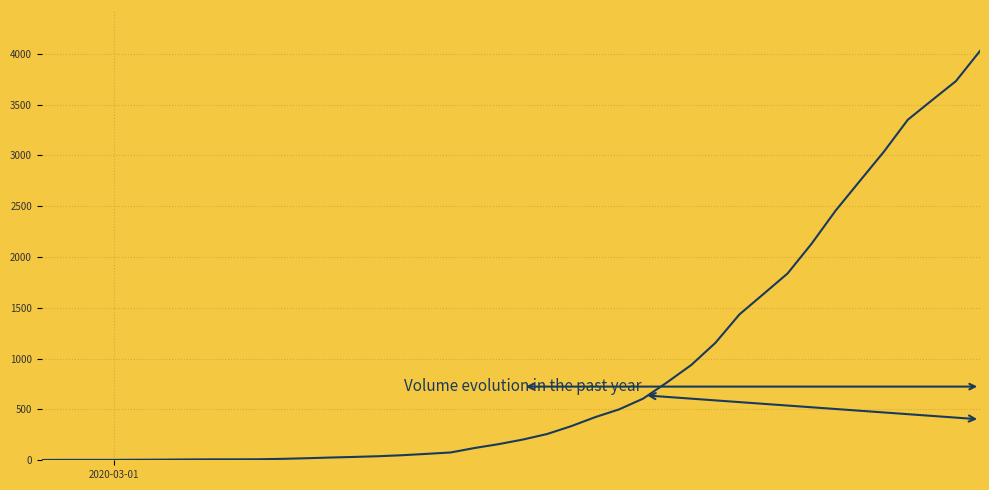

List the labels in order of value, largest first.

2020-04-06, 2020-04-05, 2020-04-04, 2020-04-03, 2020-04-02, 2020-04-01, 2020-03-31, 2020-03-30, 2020-03-29, 2020-03-28, 2020-03-27, 2020-03-26, 2020-03-25, 2020-03-24, 2020-03-23, 2020-03-22, 2020-03-21, 2020-03-20, 2020-03-19, 2020-03-18, 2020-03-17, 2020-03-16, 2020-03-15, 2020-03-14, 2020-03-13, 2020-03-12, 2020-03-11, 2020-03-10, 2020-03-09, 2020-03-08, 2020-03-07, 2020-03-05, 2020-03-06, 2020-03-04, 2020-03-03, 2020-03-02, 2020-02-28, 2020-02-29, 2020-03-01, 2020-02-27